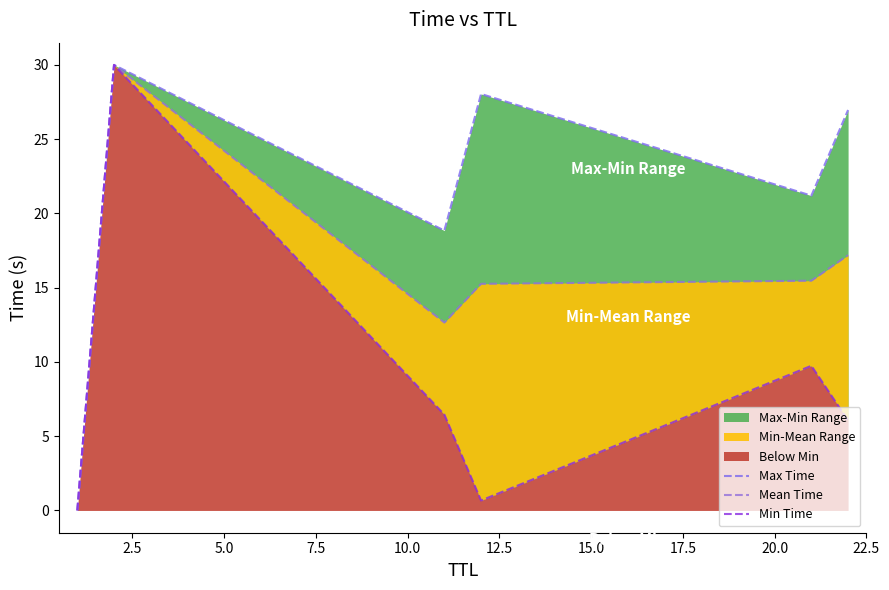

Rank the series at 7.5 from lowest to highest value.

Min Time, Mean Time, Max Time